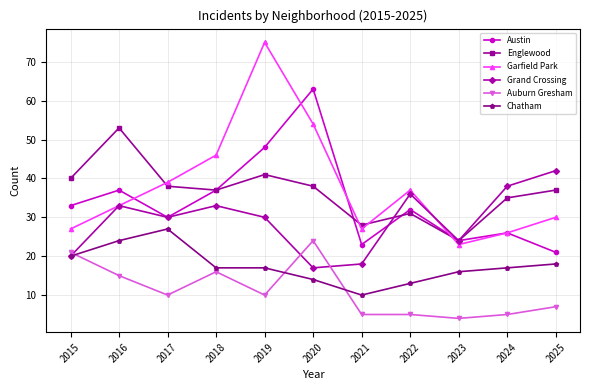

Where is the first local minimum for Auburn Gresham?

2017